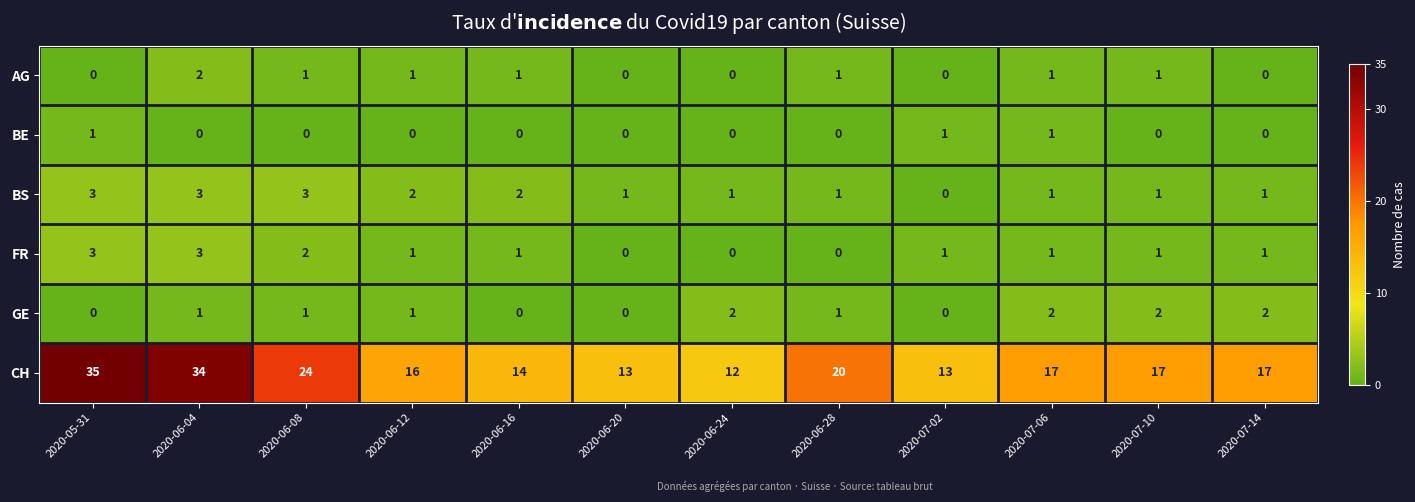

What is the difference between the second highest and second lowest values in the FR series?

3